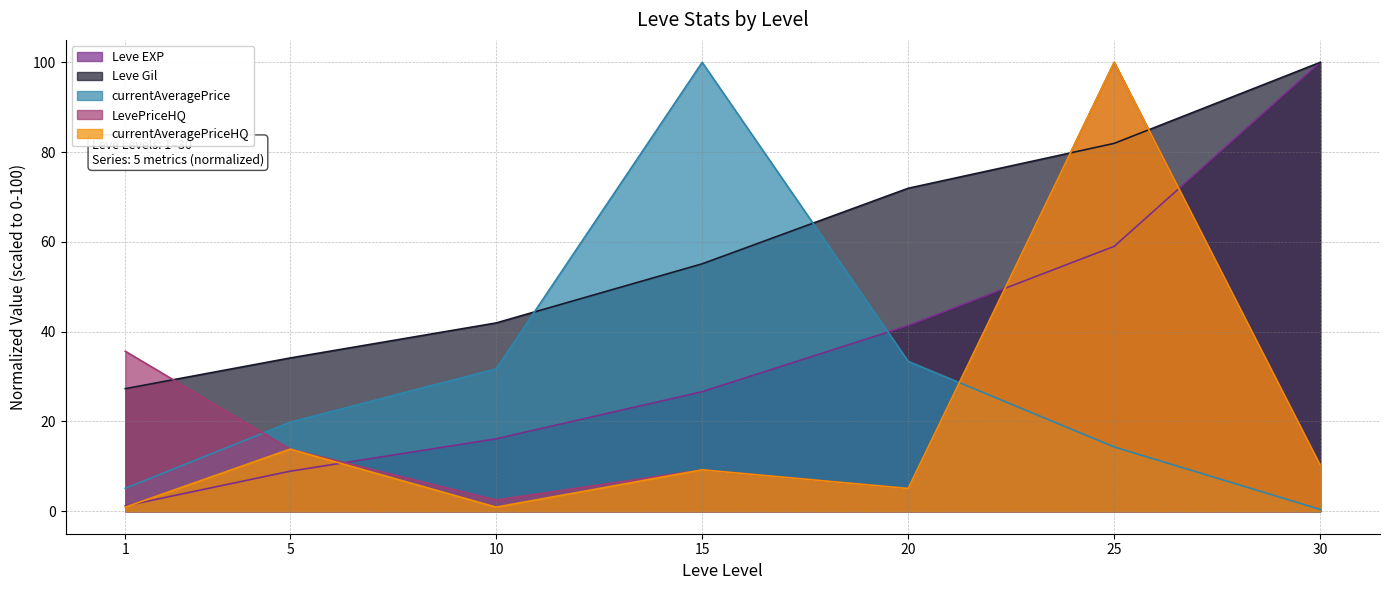

Does the chart display data point markers on the line(s)?

No